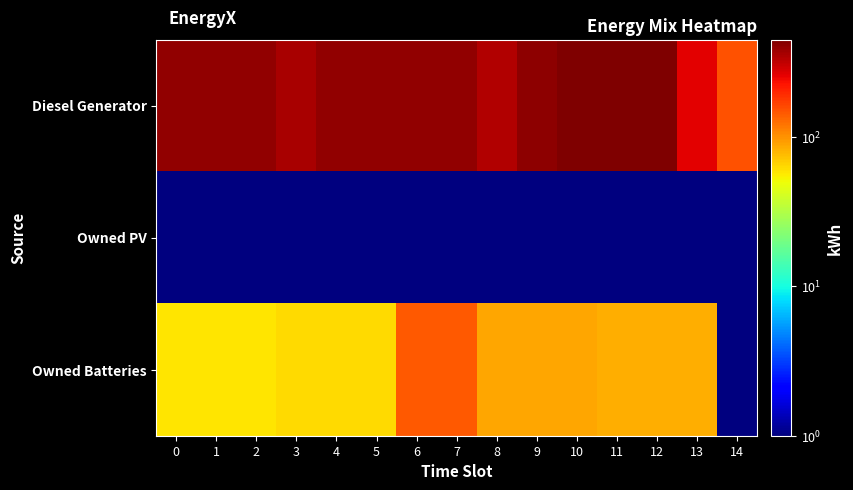

Reading left to right, transcribe all the data shown in this chart.

Diesel Generator: 0=400.0	1=400.0	2=400.0	3=361.0	4=405.0	5=405.0	6=405.0	7=405.0	8=343.0	9=411.0	10=449.0	11=449.0	12=449.0	13=263.0	14=151.0
Owned PV: 0=0.1	1=0.1	2=0.1	3=0.1	4=0.1	5=0.1	6=0.1	7=0.1	8=0.1	9=0.1	10=0.1	11=0.1	12=0.1	13=0.1	14=0.1
Owned Batteries: 0=59.0	1=59.0	2=59.0	3=63.0	4=63.0	5=63.0	6=146.0	7=146.0	8=87.0	9=87.0	10=87.0	11=83.0	12=83.0	13=83.0	14=0.1